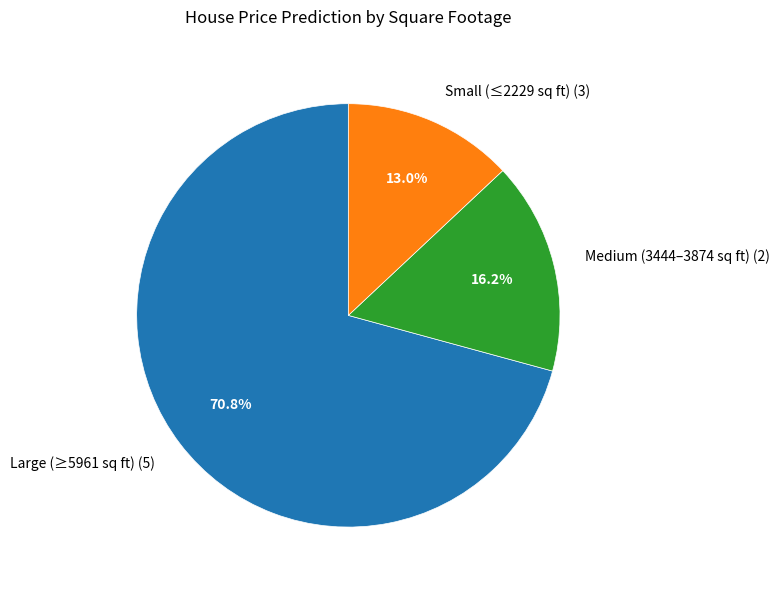

Which slice represents more than half of the pie?

Large (≥5961 sq ft) (5)